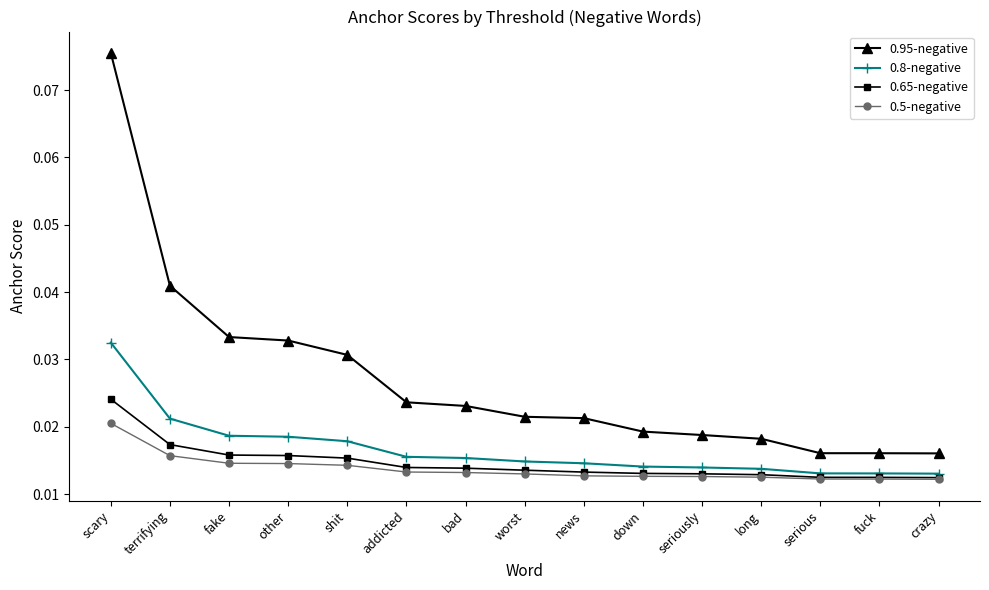

What are all the series names shown in the legend?

0.95-negative, 0.8-negative, 0.65-negative, 0.5-negative